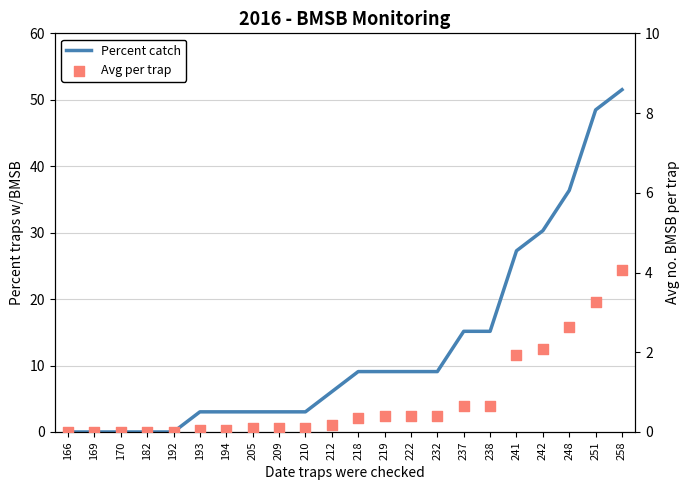

At which category is the sum across all series the highest?

258